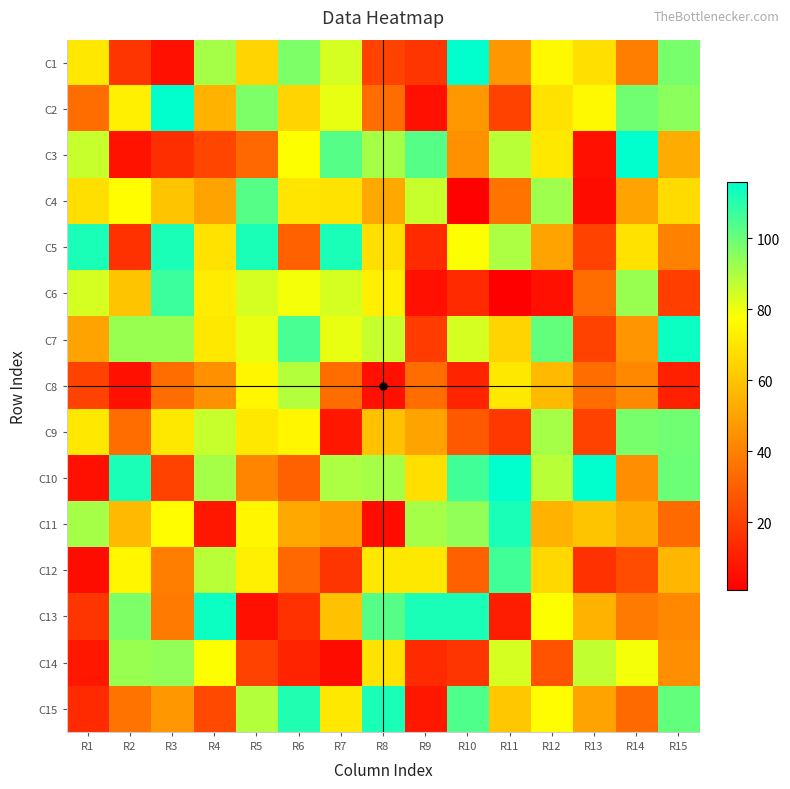

Reading right to left, extract all data points from this chart.

C1: R15=98	R14=39	R13=68	R12=76	R11=47	R10=116	R9=17	R8=21	R7=84	R6=97	R5=65	R4=91	R3=6	R2=17	R1=71
C2: R15=95	R14=99	R13=76	R12=69	R11=21	R10=47	R9=6	R8=34	R7=81	R6=65	R5=97	R4=55	R3=116	R2=73	R1=34
C3: R15=53	R14=116	R13=6	R12=71	R11=88	R10=45	R9=103	R8=91	R7=103	R6=78	R5=32	R4=22	R3=15	R2=7	R1=86
C4: R15=67	R14=50	R13=5	R12=92	R11=36	R10=2	R9=86	R8=52	R7=69	R6=70	R5=103	R4=50	R3=60	R2=77	R1=68
C5: R15=40	R14=69	R13=21	R12=50	R11=90	R10=78	R9=14	R8=68	R7=112	R6=30	R5=112	R4=69	R3=112	R2=16	R1=112
C6: R15=20	R14=93	R13=34	R12=6	R11=1	R10=14	R9=6	R8=73	R7=84	R6=79	R5=84	R4=72	R3=107	R2=60	R1=84
C7: R15=114	R14=46	R13=21	R12=101	R11=65	R10=84	R9=19	R8=86	R7=81	R6=105	R5=81	R4=71	R3=93	R2=93	R1=50
C8: R15=11	R14=42	R13=34	R12=57	R11=71	R10=12	R9=34	R8=6	R7=34	R6=89	R5=75	R4=45	R3=34	R2=6	R1=21
C9: R15=99	R14=98	R13=21	R12=91	R11=18	R10=28	R9=50	R8=59	R7=8	R6=75	R5=71	R4=86	R3=71	R2=34	R1=71
C10: R15=100	R14=44	R13=116	R12=88	R11=116	R10=106	R9=68	R8=91	R7=90	R6=30	R5=41	R4=91	R3=21	R2=112	R1=6
C11: R15=33	R14=53	R13=60	R12=55	R11=112	R10=94	R9=91	R8=5	R7=48	R6=52	R5=75	R4=8	R3=77	R2=57	R1=91
C12: R15=56	R14=24	R13=16	R12=66	R11=106	R10=30	R9=71	R8=71	R7=17	R6=32	R5=73	R4=88	R3=39	R2=75	R1=5
C13: R15=42	R14=38	R13=55	R12=78	R11=10	R10=112	R9=112	R8=103	R7=59	R6=16	R5=6	R4=114	R3=38	R2=97	R1=17
C14: R15=44	R14=79	R13=87	R12=26	R11=84	R10=17	R9=14	R8=69	R7=5	R6=12	R5=21	R4=78	R3=94	R2=93	R1=8
C15: R15=101	R14=33	R13=50	R12=77	R11=61	R10=104	R9=8	R8=112	R7=71	R6=111	R5=89	R4=23	R3=47	R2=36	R1=14